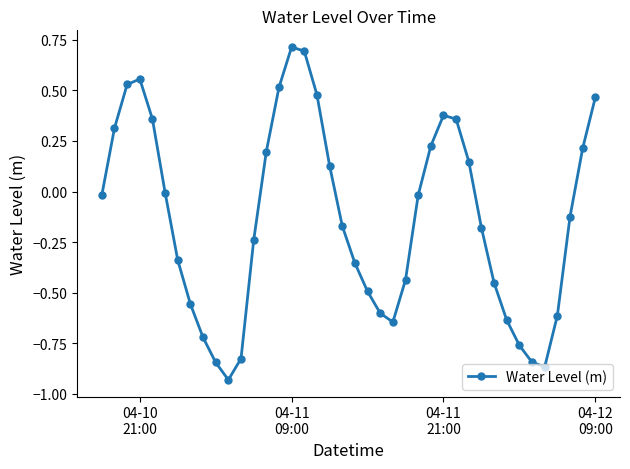

Count the number of categories in the chart.

40